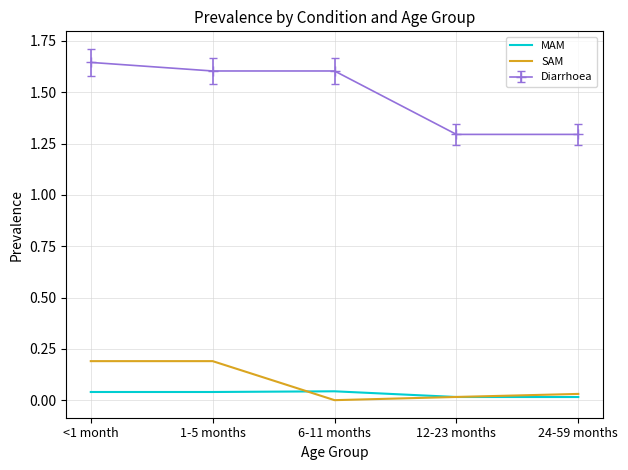

The Diarrhoea series shows 1.6 at <1 month. True or false?

True